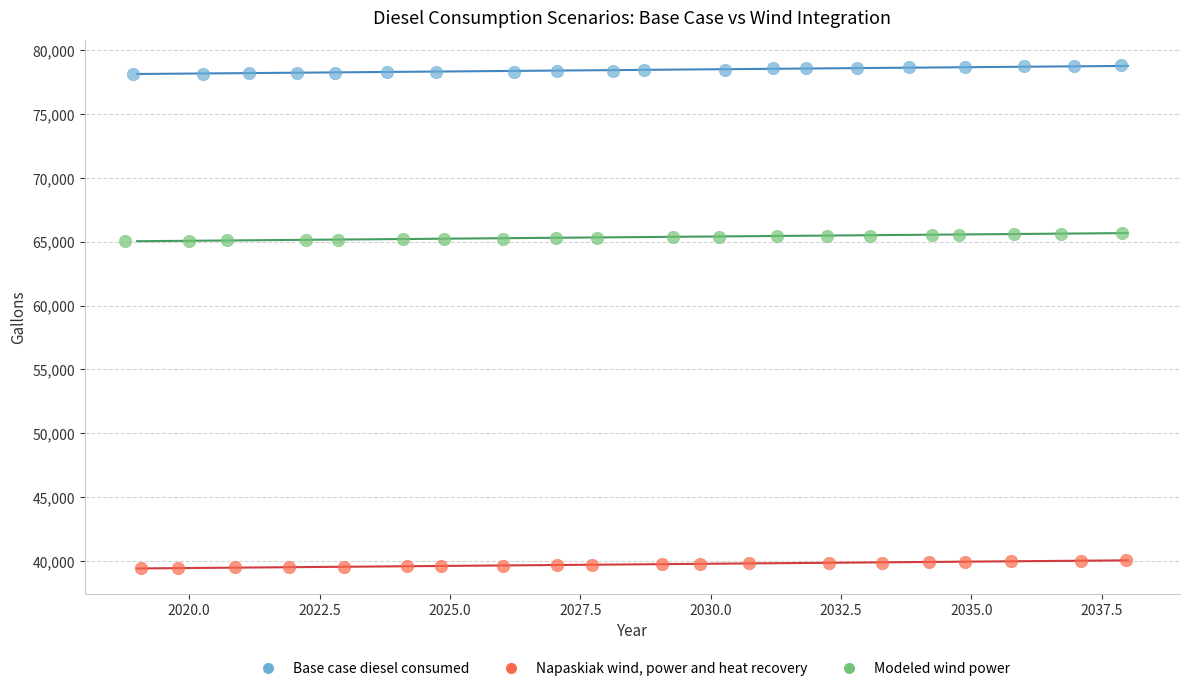

Which series contains the highest Y value?

Base case diesel consumed